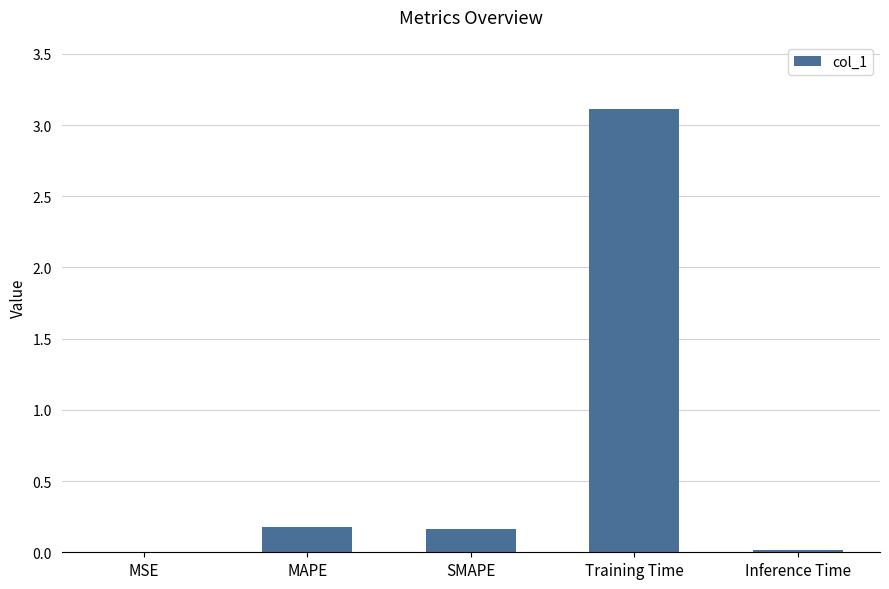

What is the change in value from Training Time to Inference Time?

-3.1